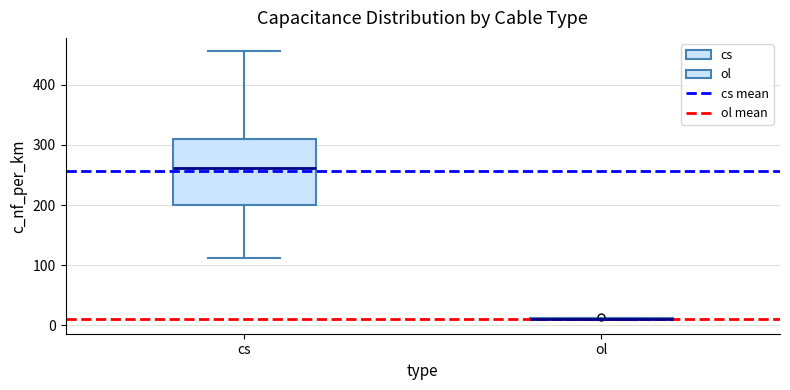

Comparing the boxes themselves (not the whiskers), which one is the tallest?

cs